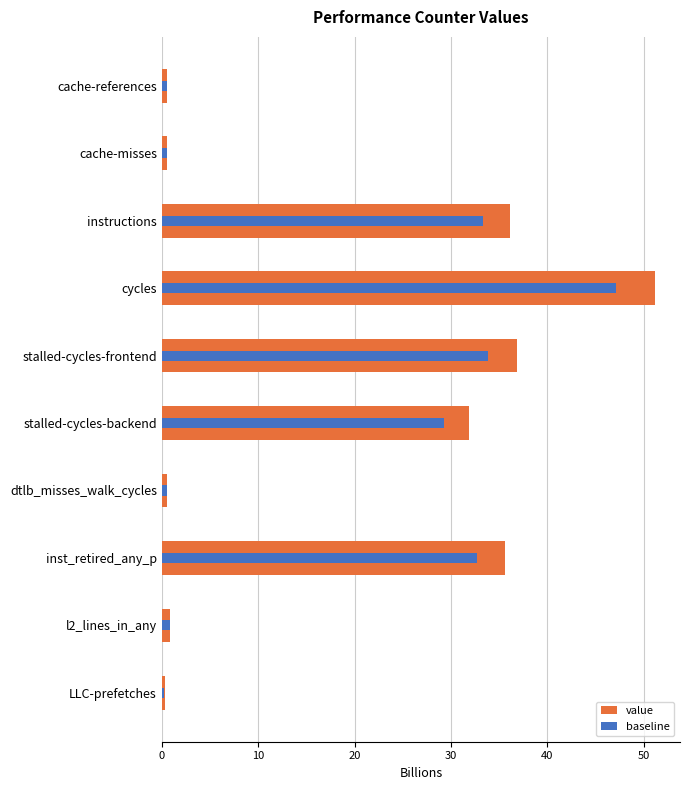

What is the difference between the maximum and second lowest values in the value series?

50.7